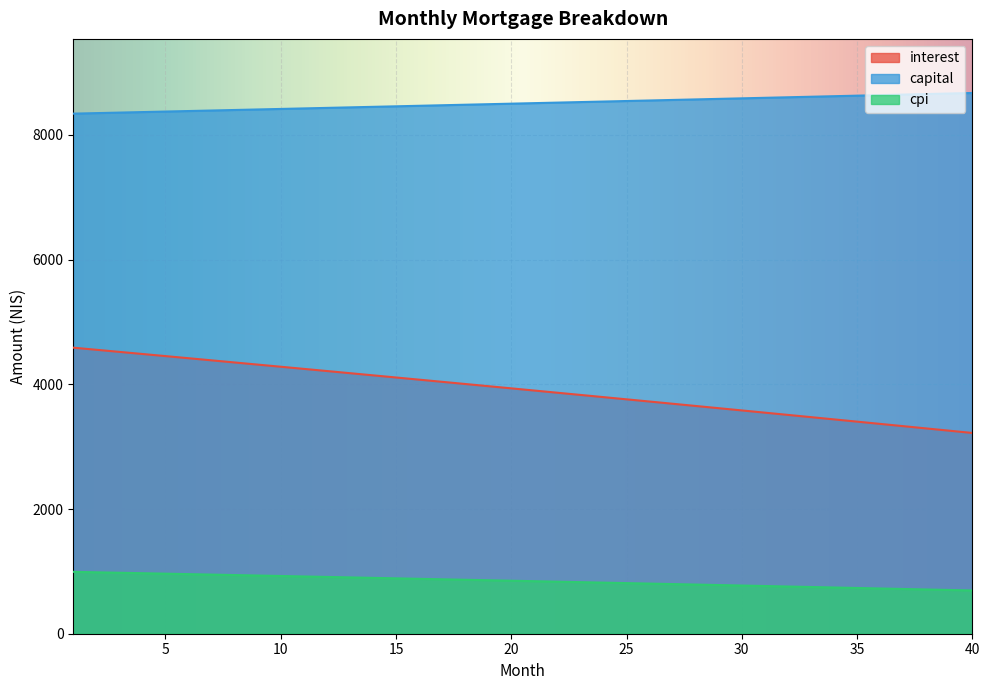

What is the sum of the interest values at 6 and 13?

8597.7